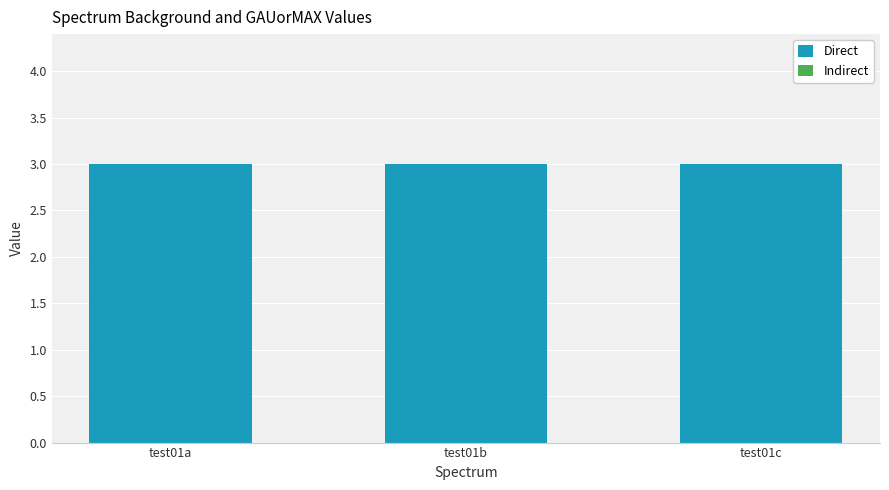

Reading left to right, list all the values displayed in this chart.

Direct: 3	3	3
Indirect: 0	0	0